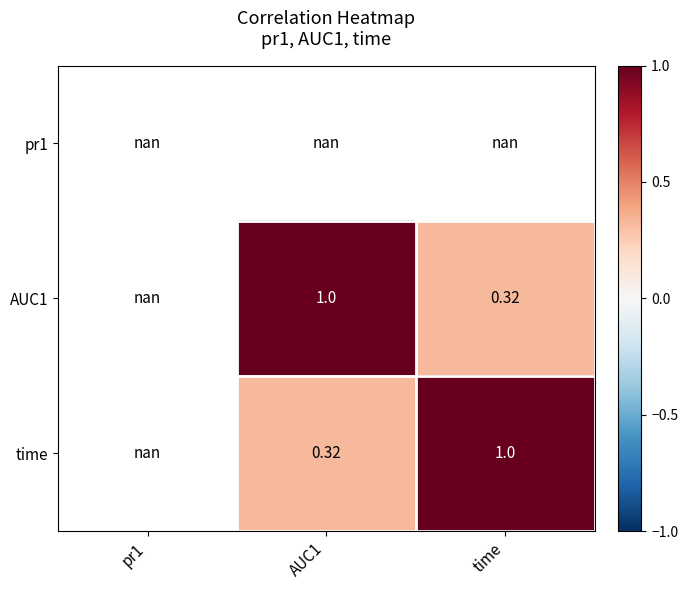

Is the value of AUC1 at time greater than the value of time at time?

No